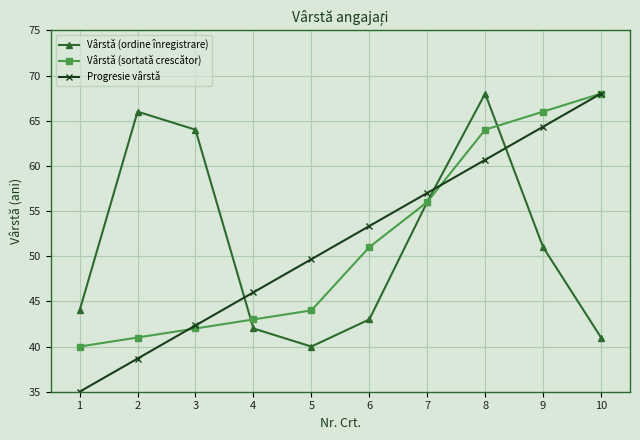

The Vârstă (ordine înregistrare) series shows 38.2 at 7. True or false?

False